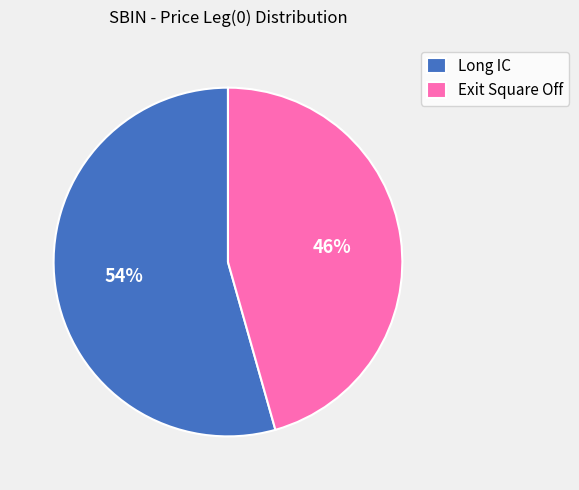

Which has a higher value, Long IC or Exit Square Off?

Long IC